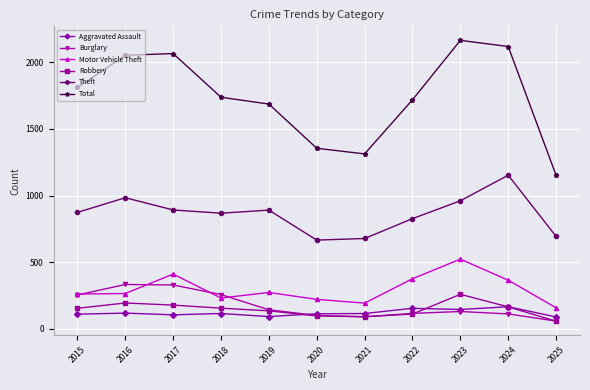

Where is the first local maximum for Theft?

2016